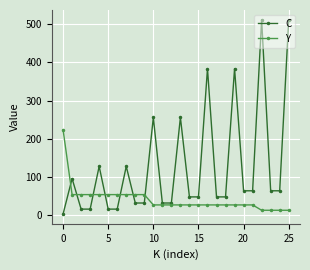

Does the chart display data point markers on the line(s)?

Yes